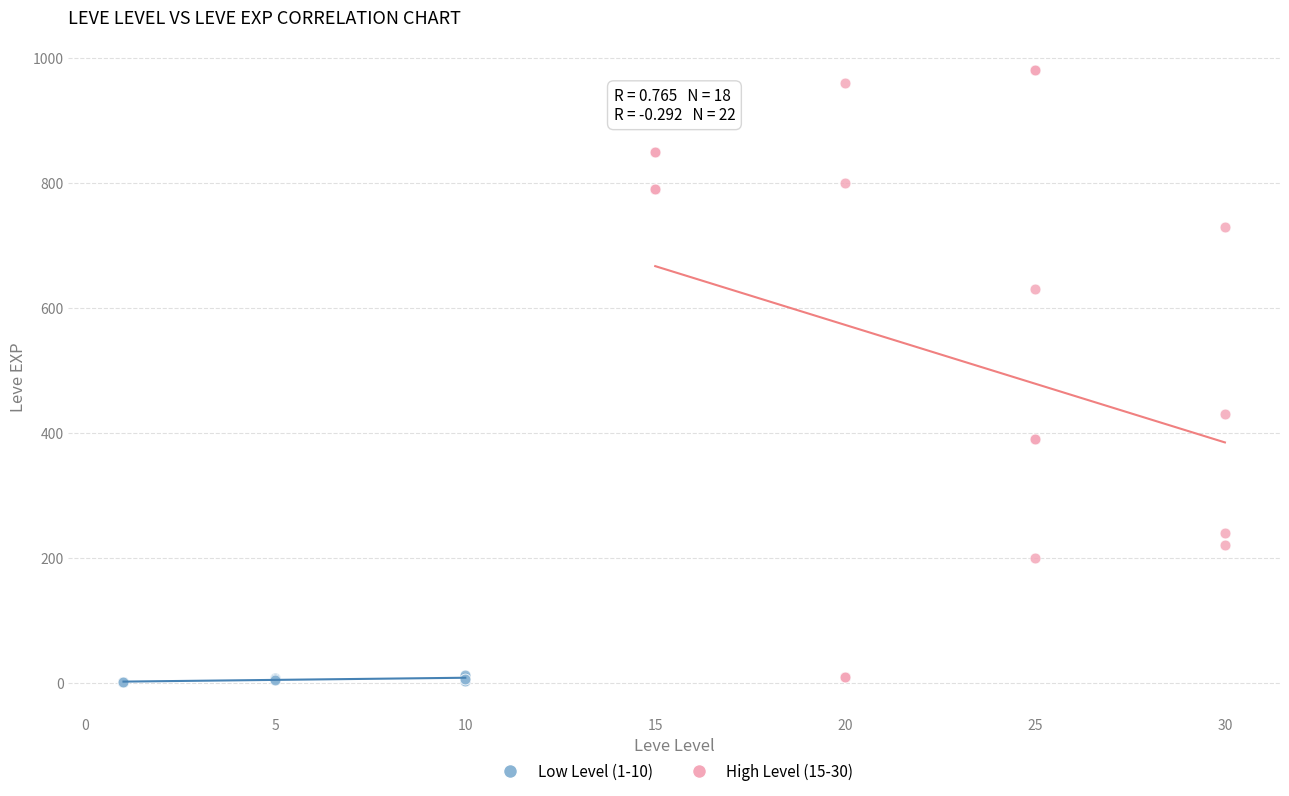

Which series has the widest spread of Y values?

High Level (15-30)